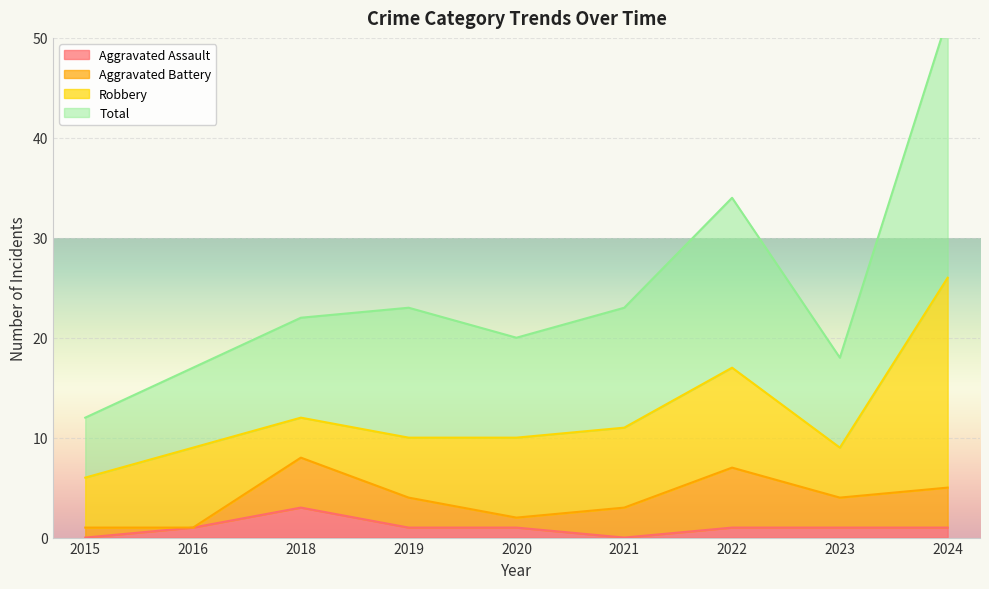

What is the highest value of the Total series?

52